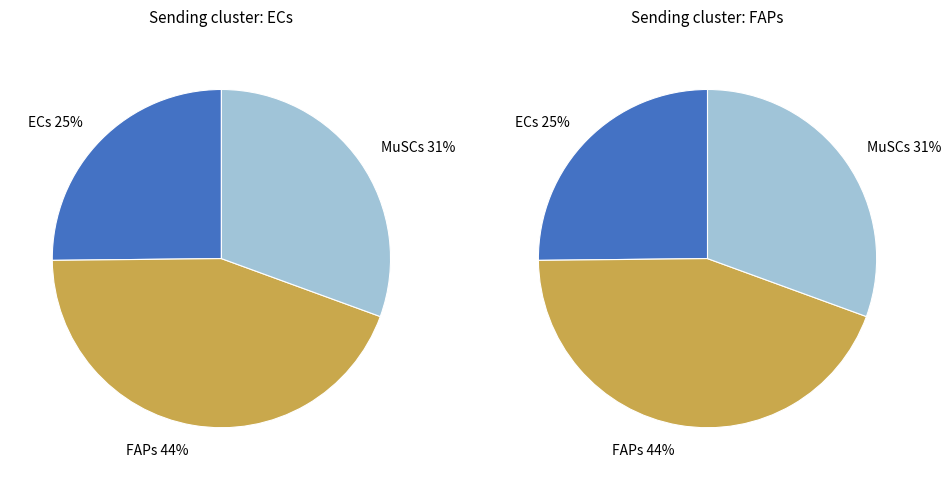

What percentage is NOT represented by MuSCs?

69.4%